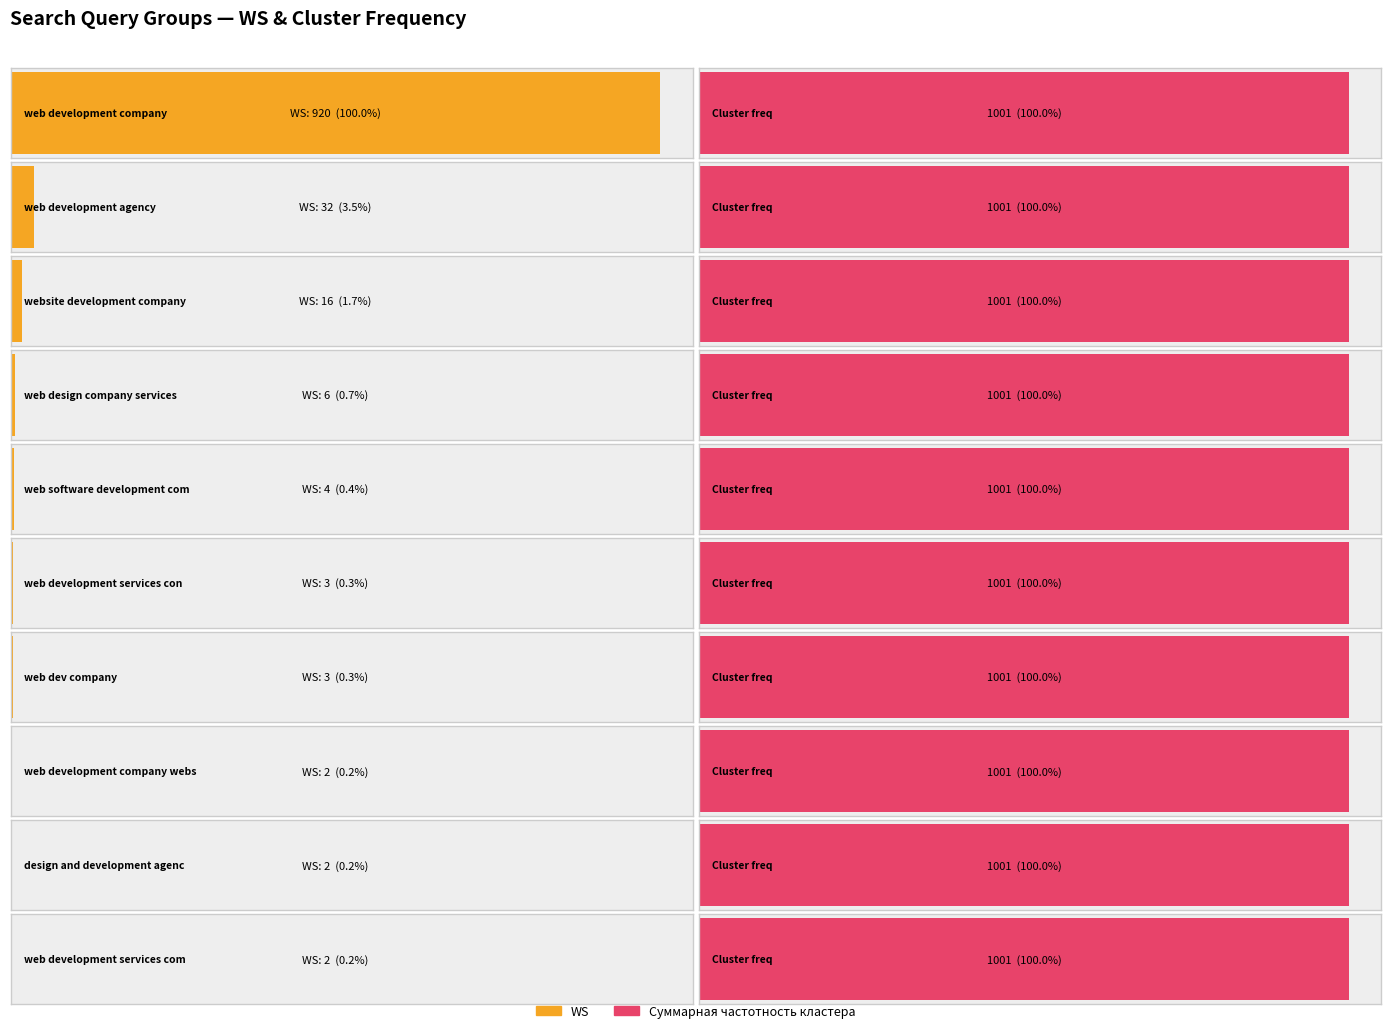

The value of Суммарная частотность кластера at design and development agency is 1001. True or false?

True